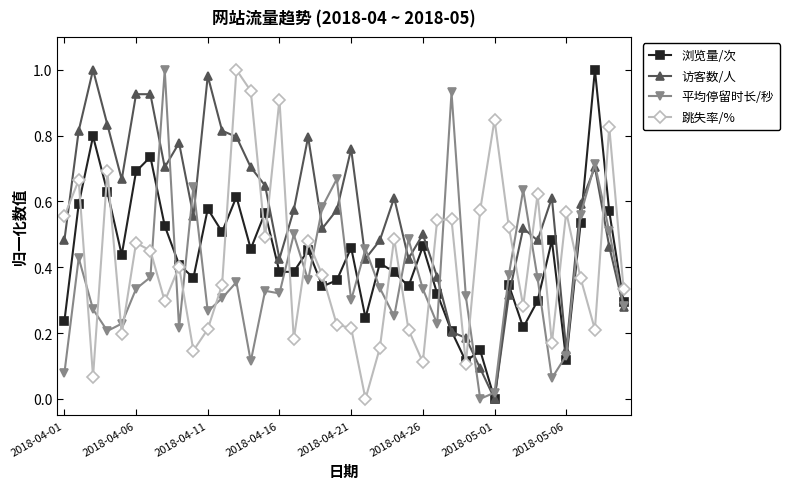

Which series has the largest total across all categories?

访客数/人